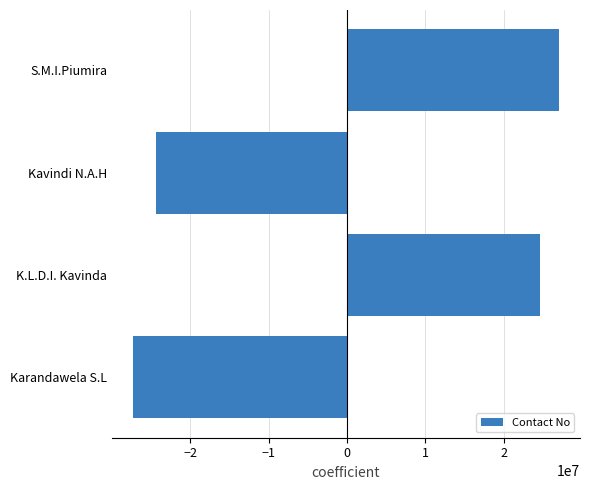

The chart shows a value of 41883059.2 at K.L.D.I. Kavinda. True or false?

False